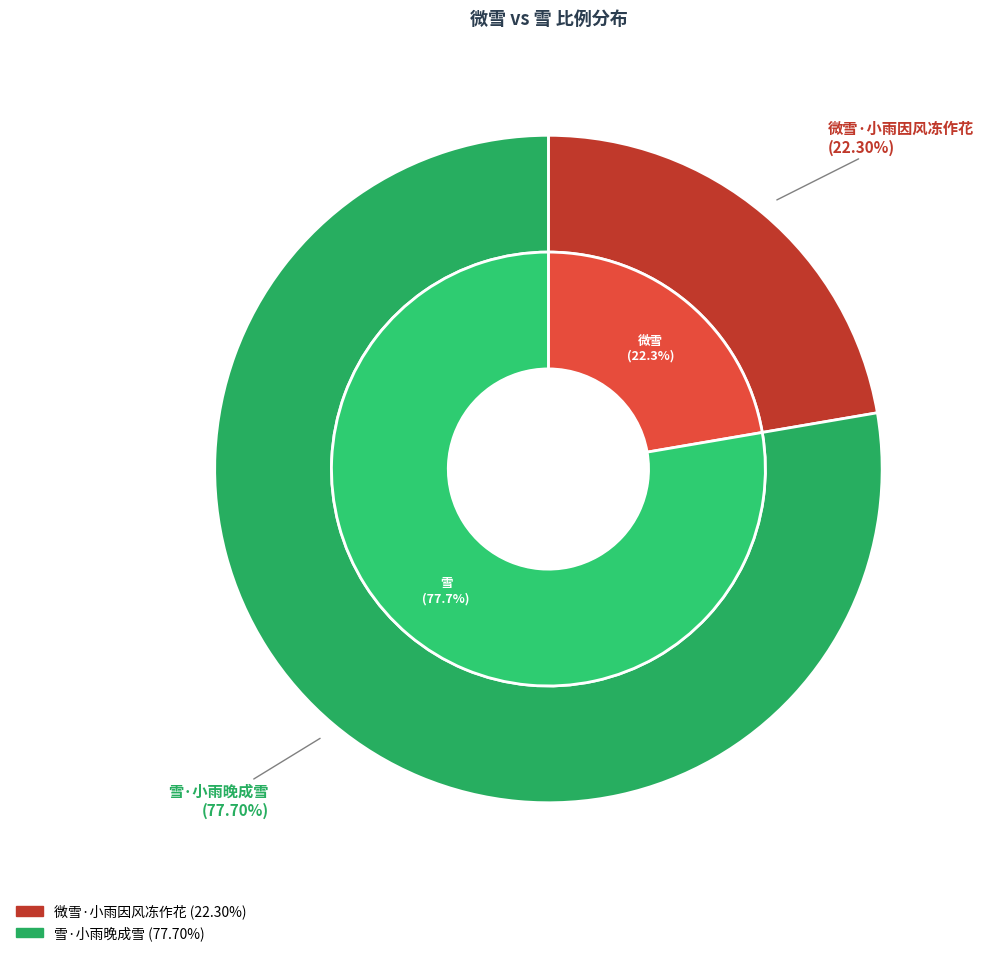

Rank the categories by value from highest to lowest.

雪·小雨晚成雪, 微雪·小雨因风冻作花